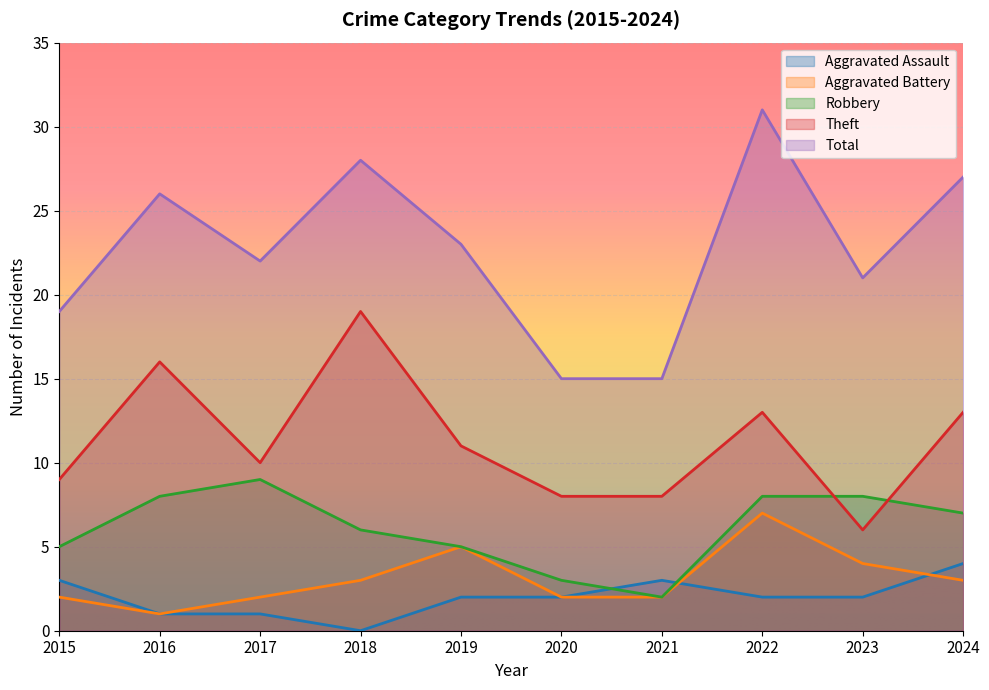

At 2016, list the series in order from largest to smallest.

Total, Theft, Robbery, Aggravated Assault, Aggravated Battery